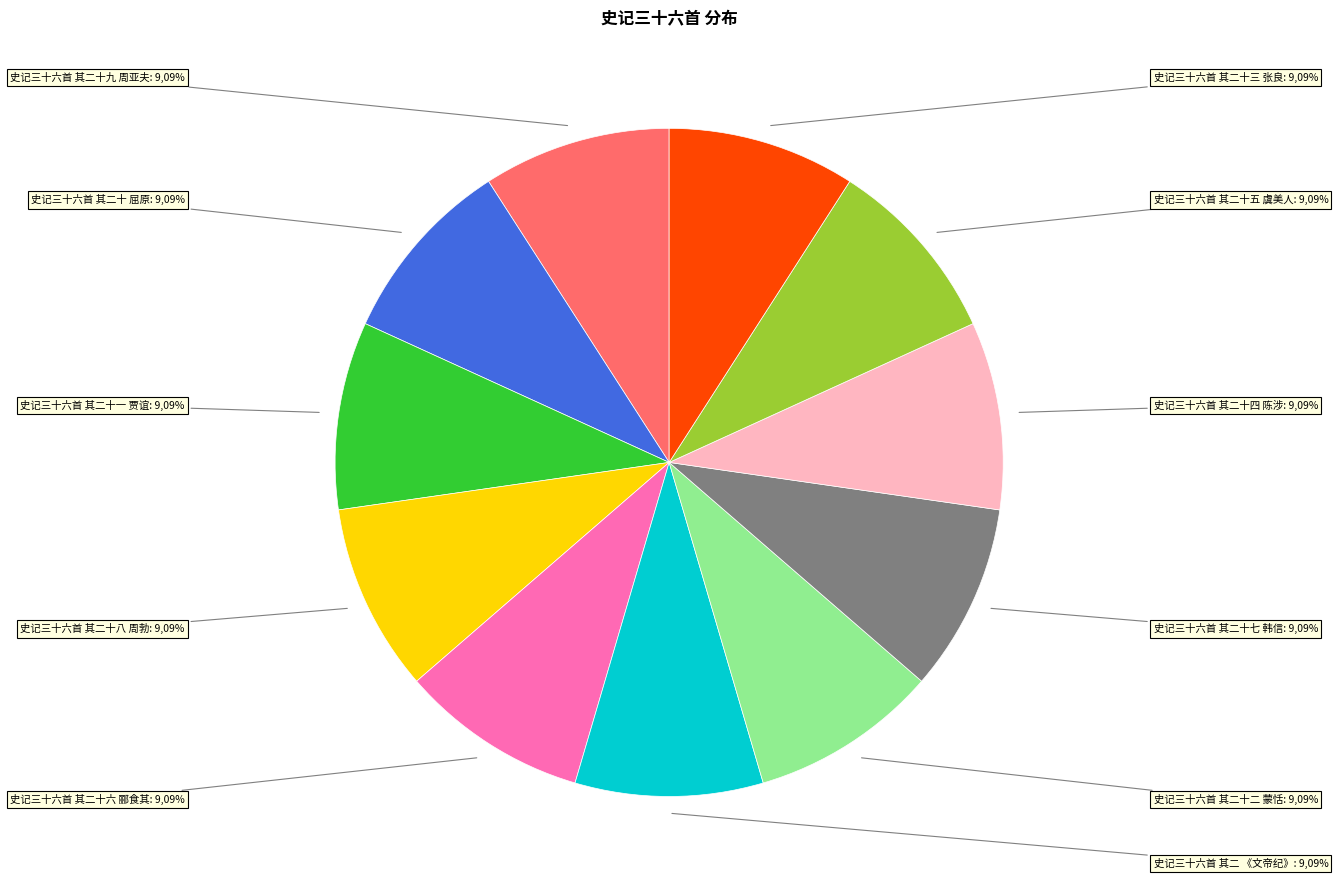

To the nearest percent, what is the average slice percentage?

9%